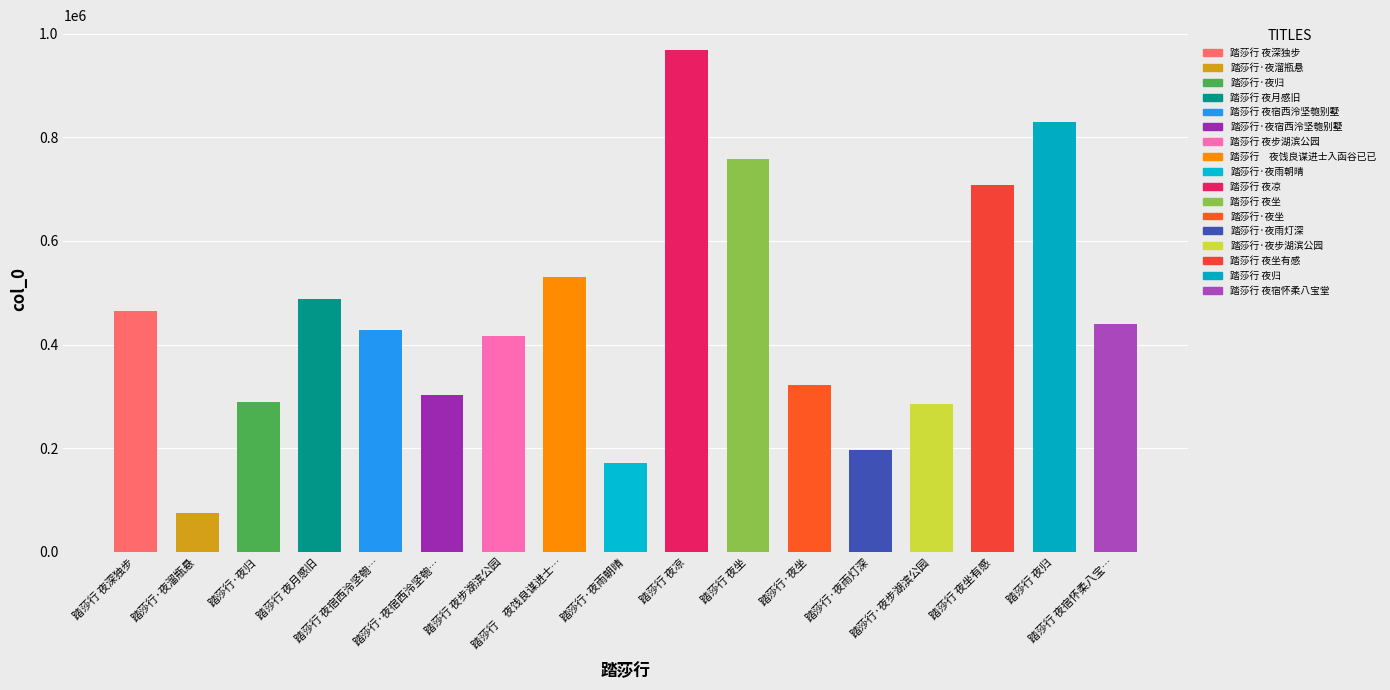

Reading right to left, extract all data points from this chart.

440445	829809	708590	285183	197188	322358	758898	967993	171019	530674	416862	302643	427558	487519	288467	74212	465107